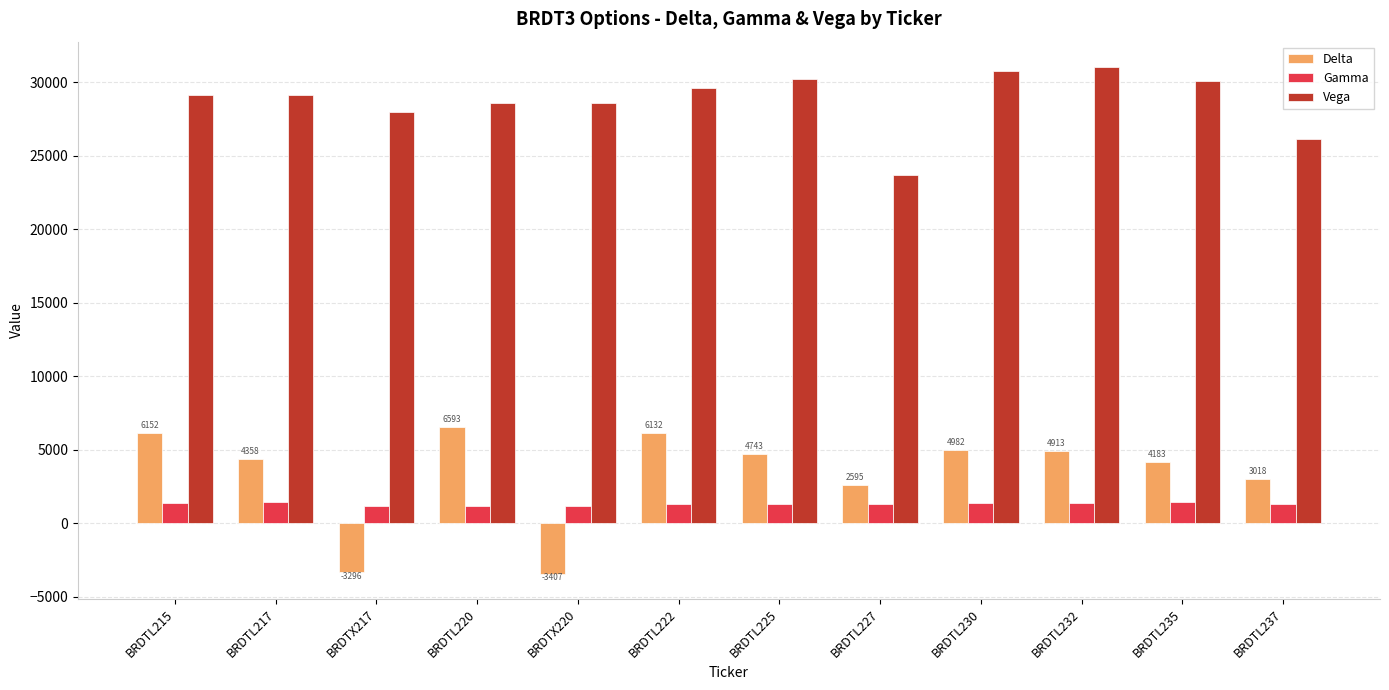

What is the sum of all Delta values?

40966